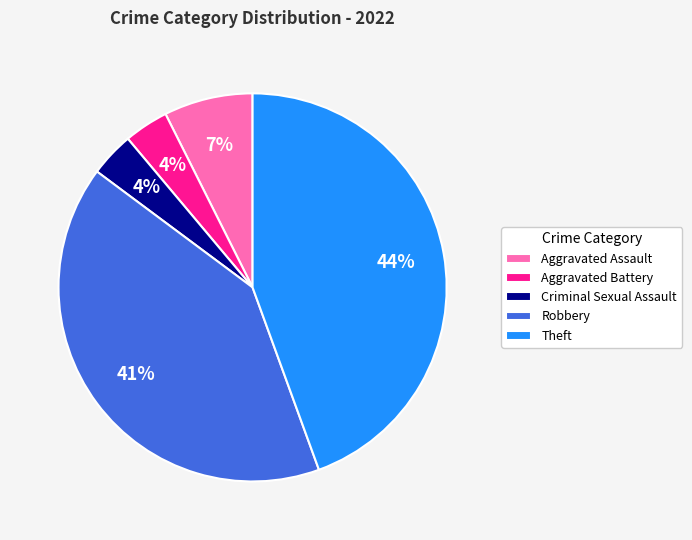

How many segments does this pie chart have?

5